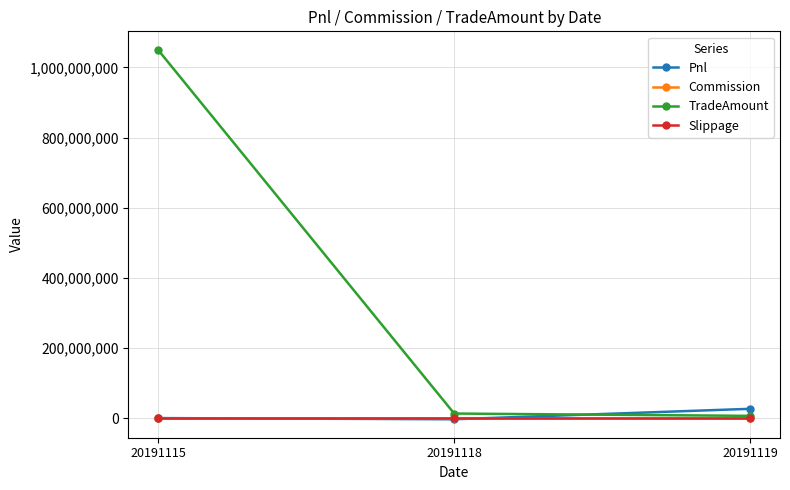

How many values in the Commission series are below 886?

1